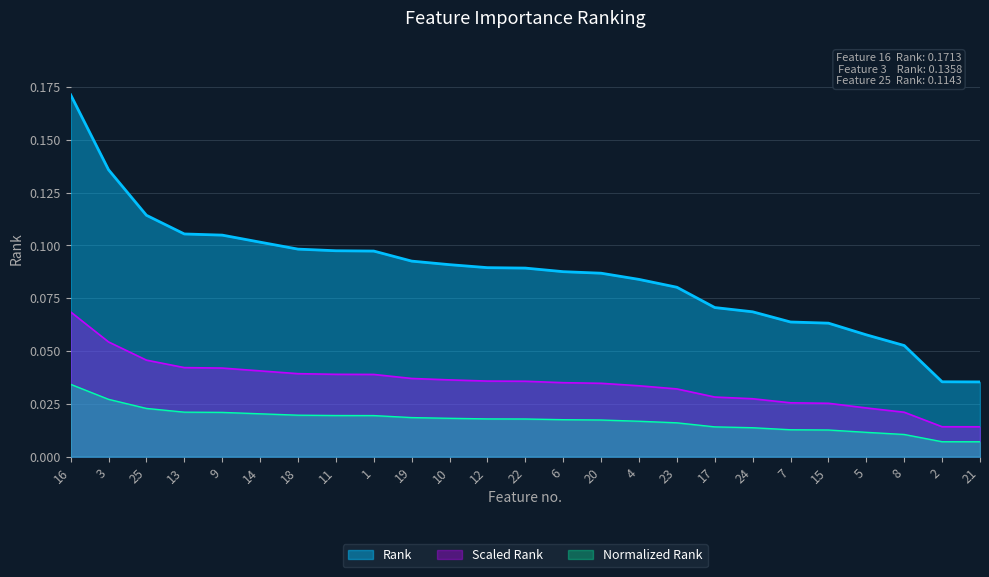

How many lines are shown in the chart?

3